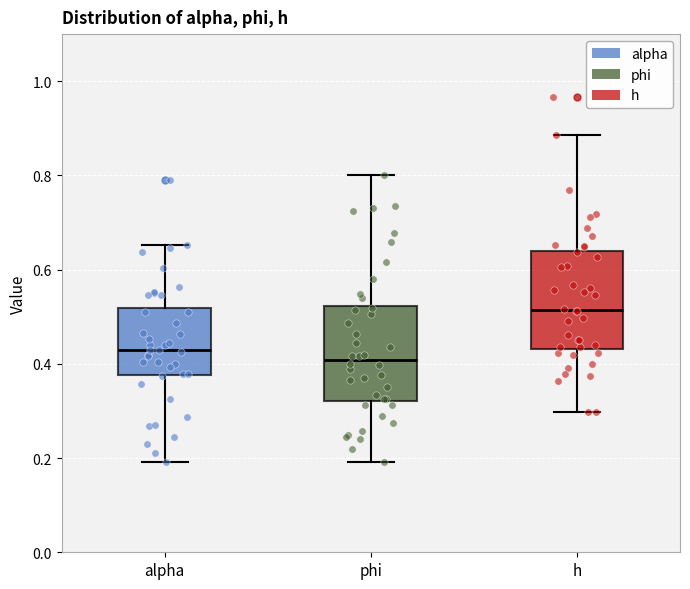

Reading left to right, read every box against the y-axis: the position of its median line, the range the box covers, and the ends of its whiskers. The values are not printed on the chart, so give them approximately, as read against the axis.

alpha: median 0.42, box 0.38 to 0.52, whiskers 0.20 to 0.66
phi: median 0.40, box 0.32 to 0.52, whiskers 0.20 to 0.80
h: median 0.52, box 0.44 to 0.64, whiskers 0.30 to 0.88